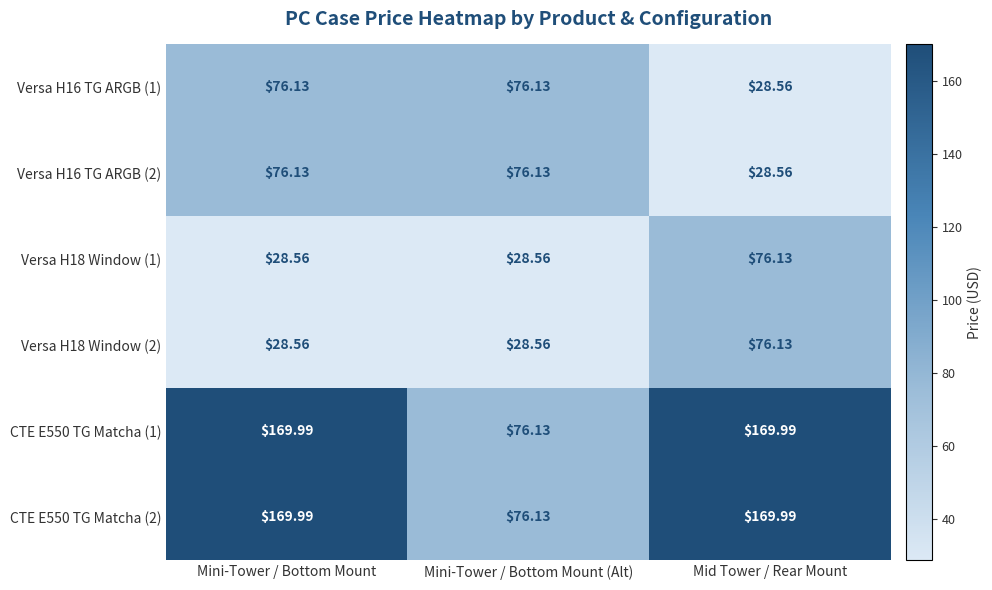

Count the number of data series in this chart.

6